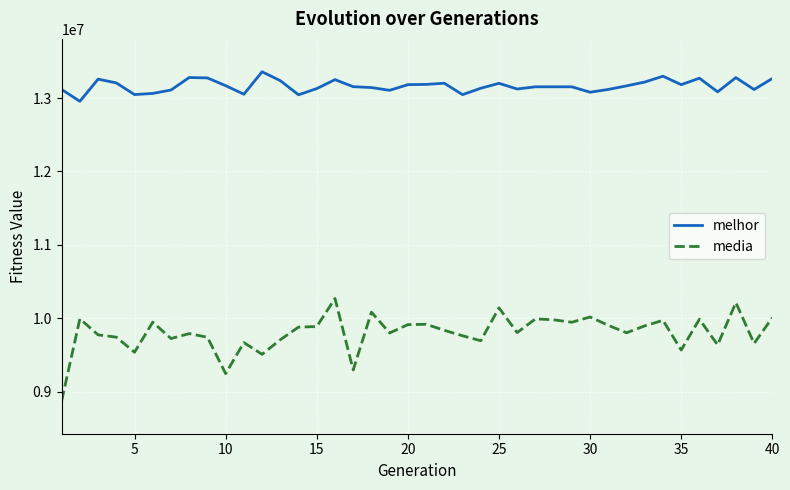

True or false: media and melhor intersect in this chart.

False